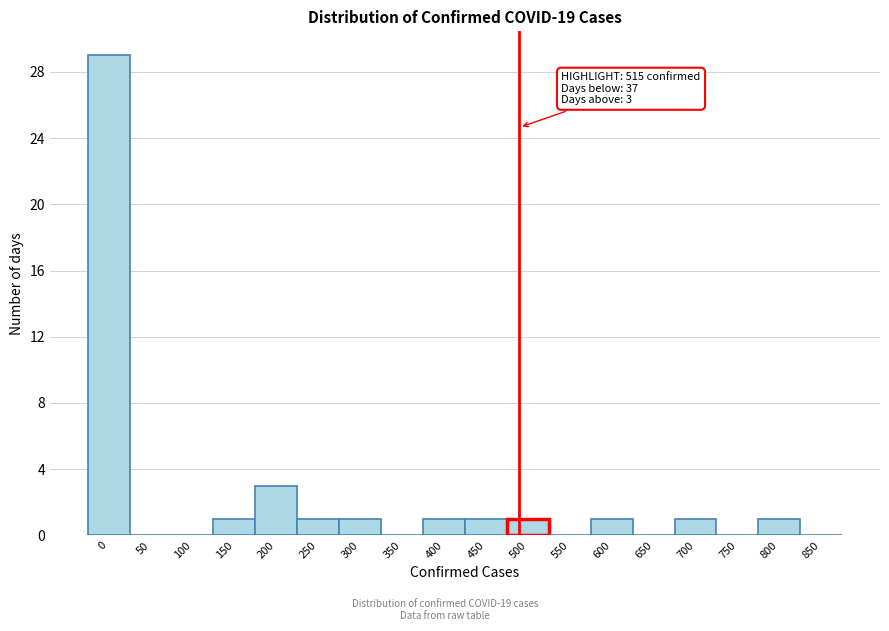

Reading left to right, extract all data points from this chart.

0=29	50=0	100=0	150=1	200=3	250=1	300=1	350=0	400=1	450=1	500=1	550=0	600=1	650=0	700=1	750=0	800=1	850=0